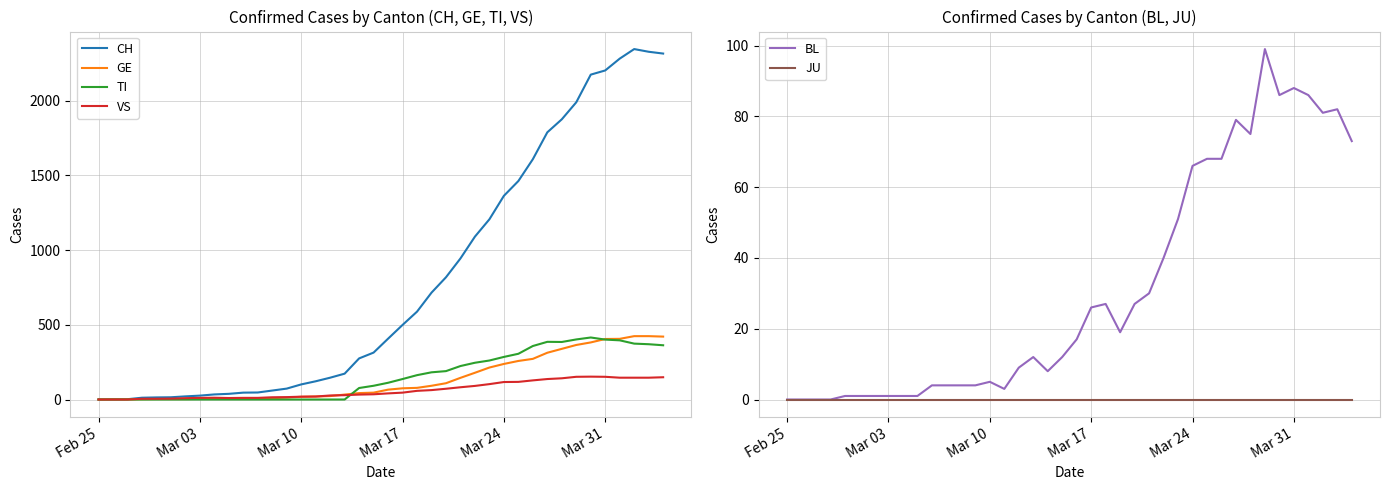

What is the highest value of the TI series?

415